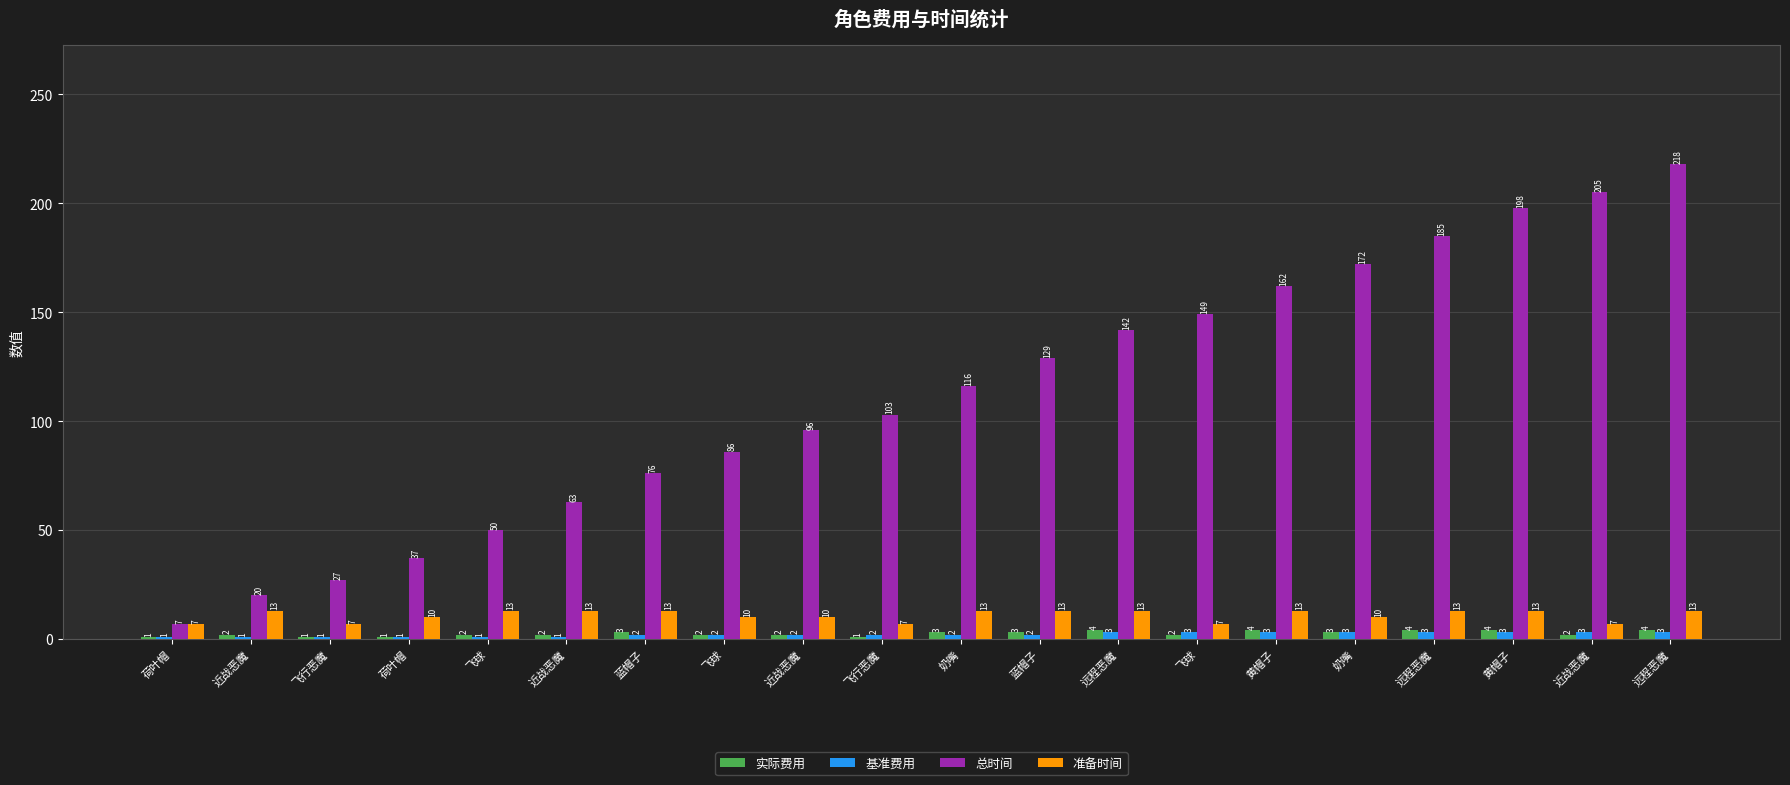

What is the spread (max minus min) of values at 黄帽子?

159